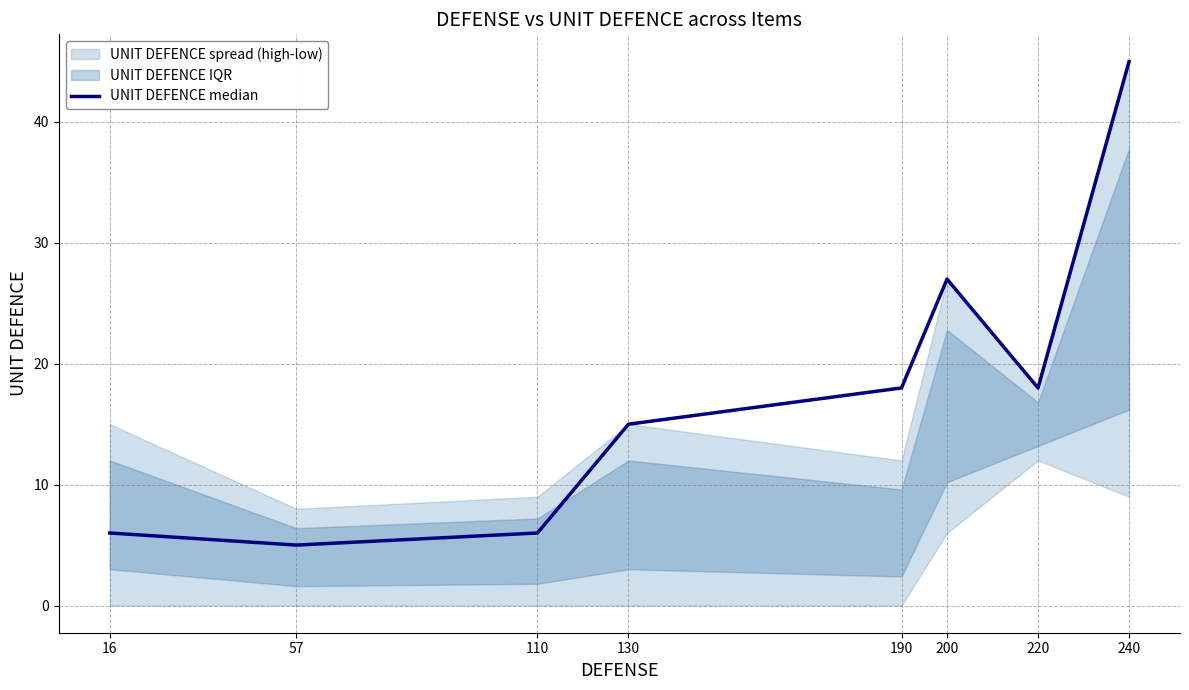

List the labels in order of value, smallest first.

57, 16, 110, 130, 190, 220, 200, 240